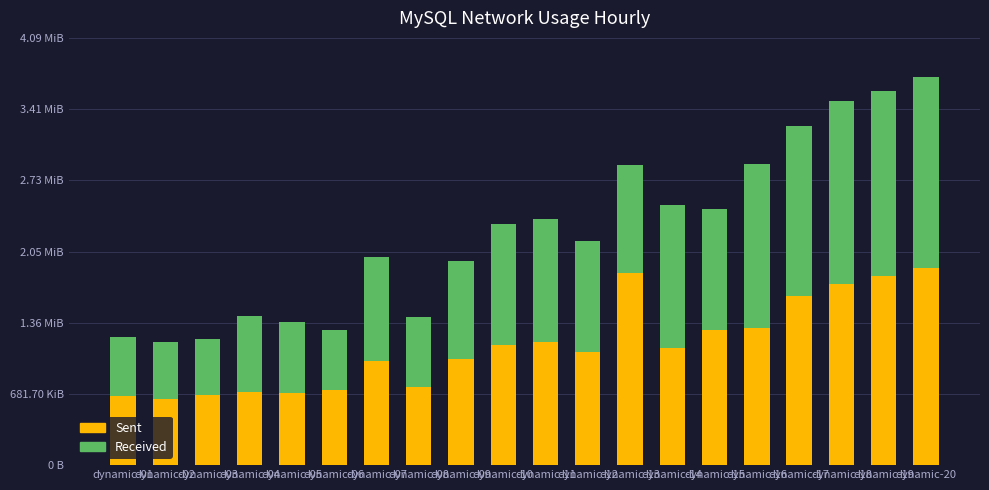

What value does the Received series have at dynamic-13, to the nearest 50?

1036100